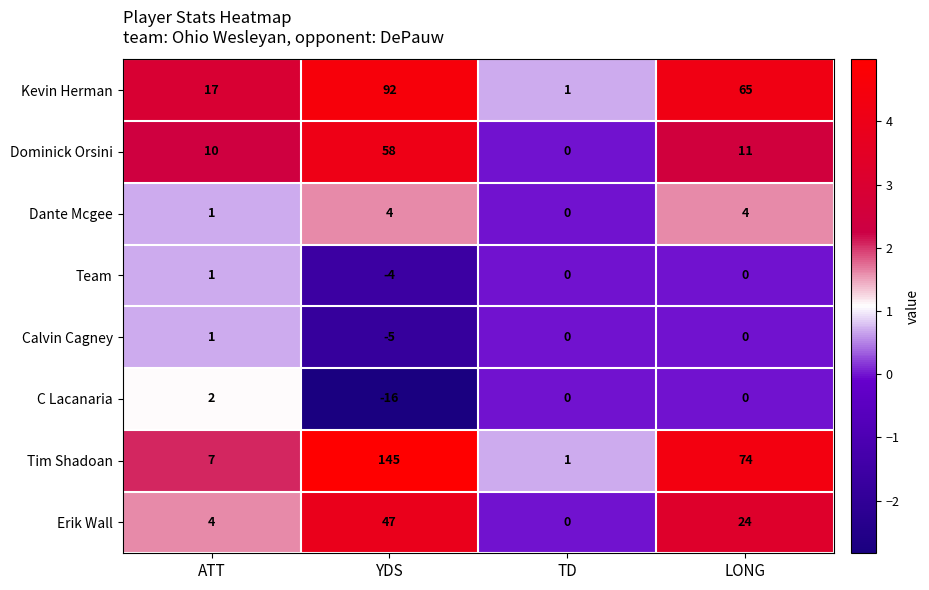

What is the approximate value of Dante Mcgee at LONG?

4